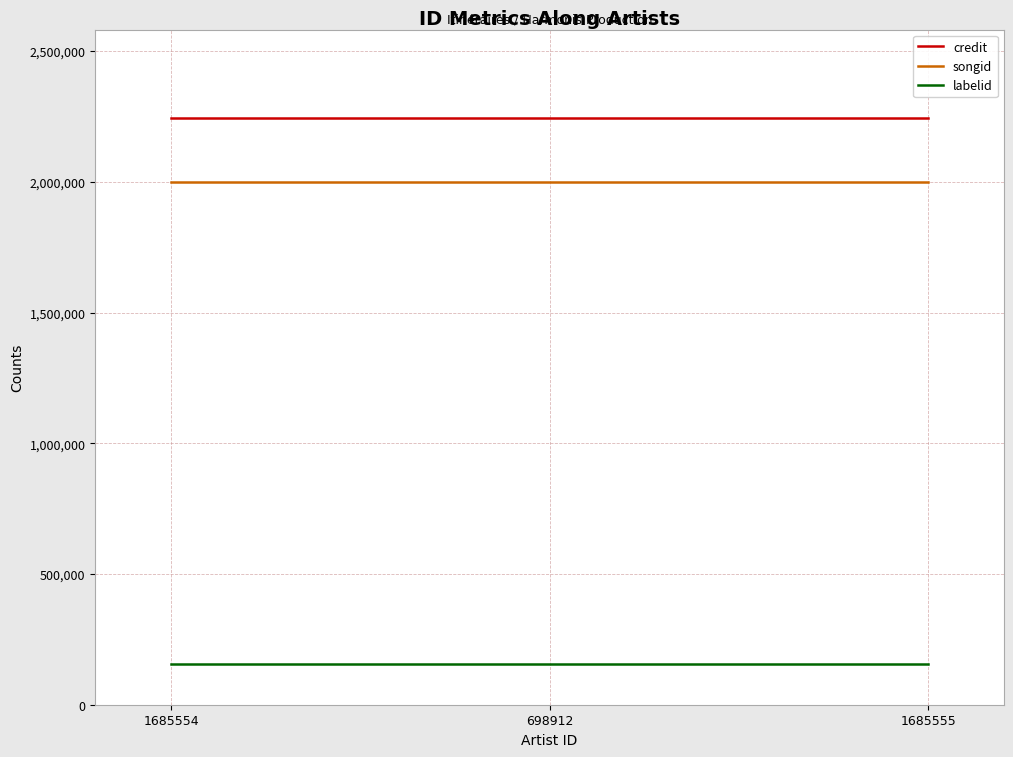

Reading right to left, transcribe all the data shown in this chart.

credit: 2245581	2245581	2245581
songid: 1997900	1997900	1997900
labelid: 157031	157031	157031